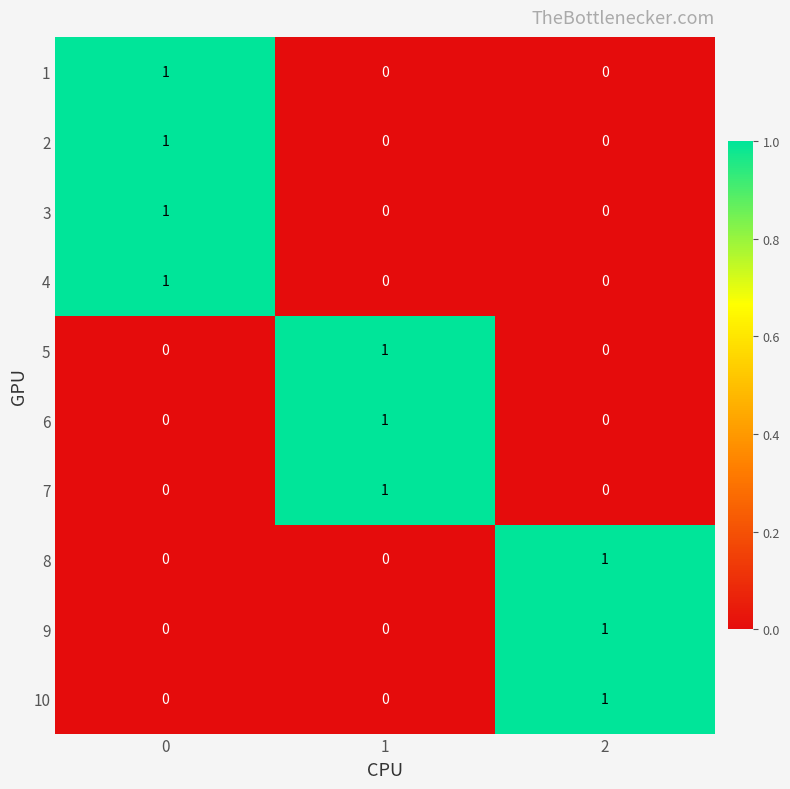

At how many categories does at least one series exceed 0?

3